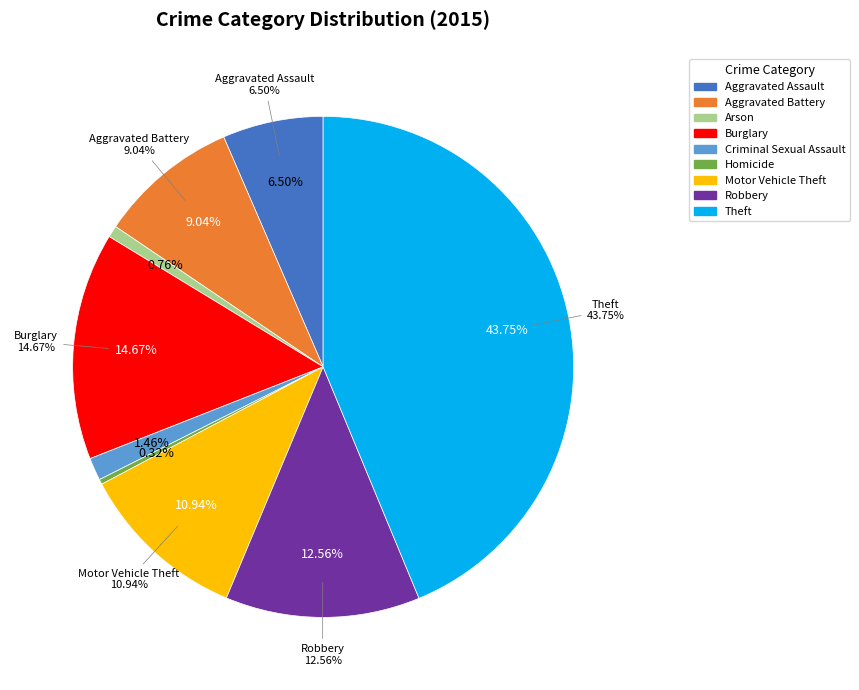

To the nearest percent, what is the average slice percentage?

11%